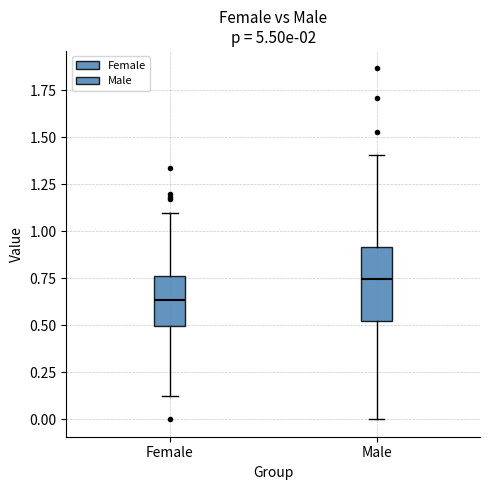

Which box is the tallest, from its lower edge to its upper edge?

Male